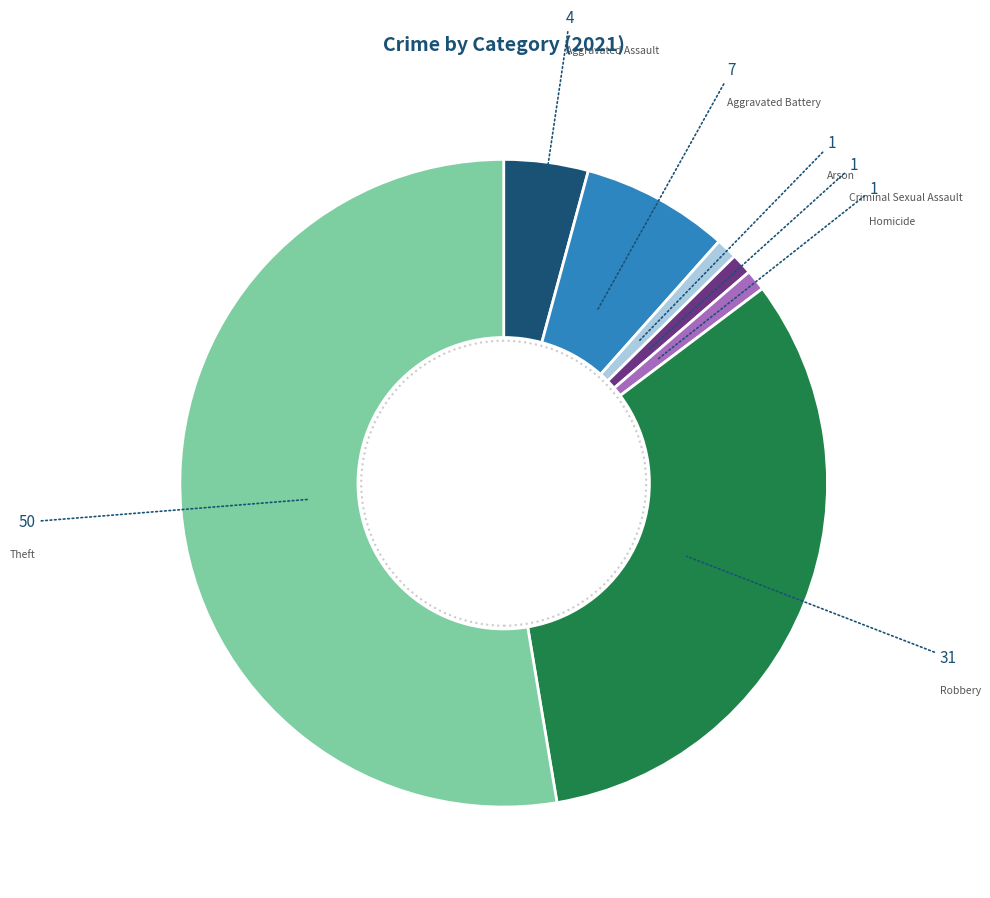

Does any single category account for the majority?

Yes